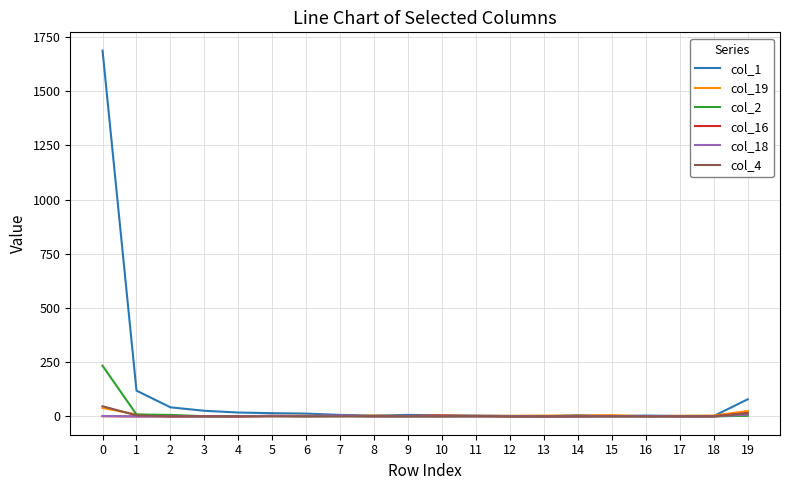

Which series has the widest spread of values?

col_1